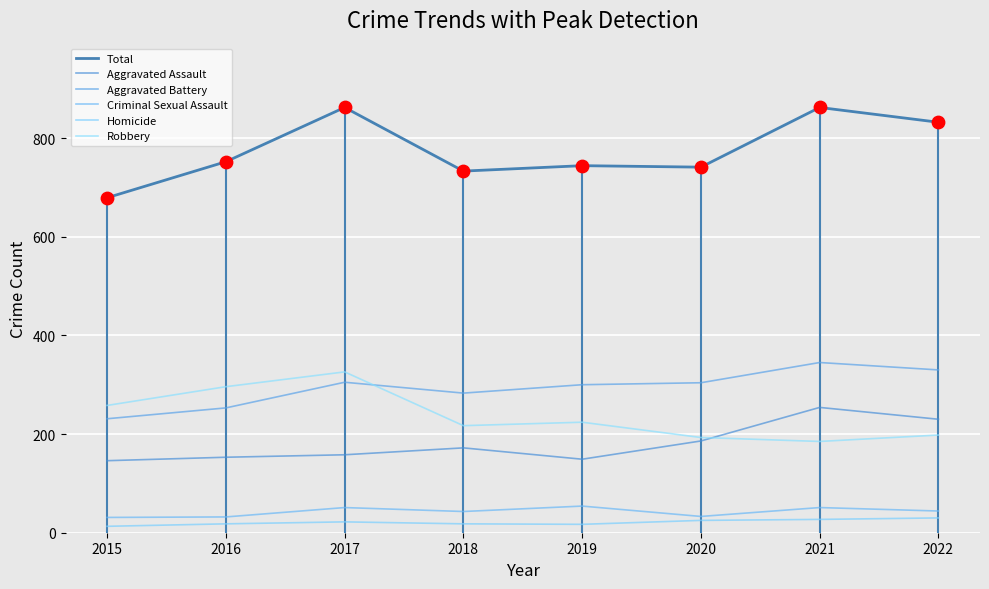

At which category is the sum across all series the highest?

2017